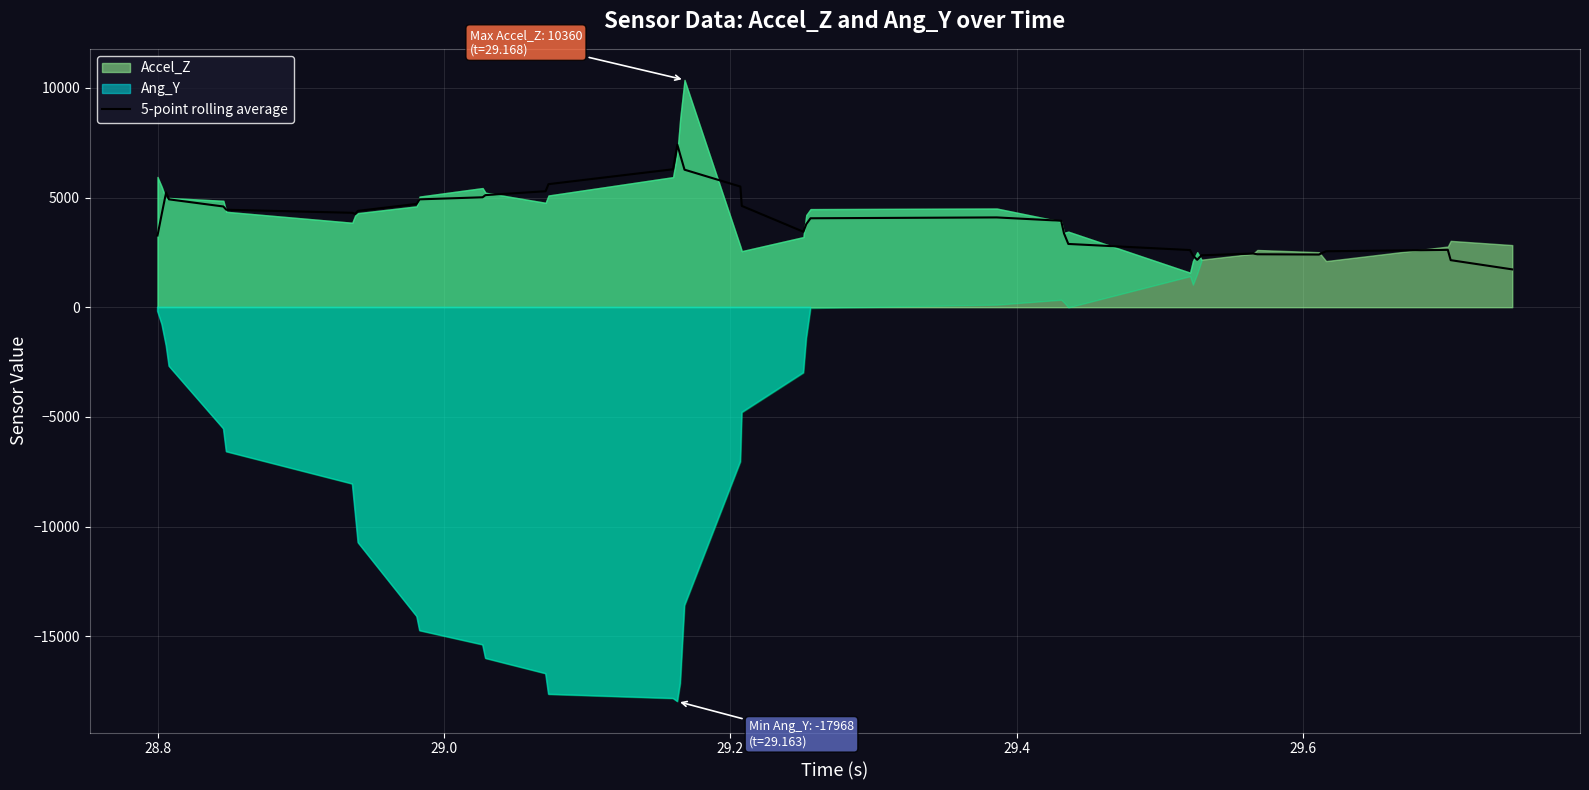

What is the minimum value for 5-point rolling average?

1724.2